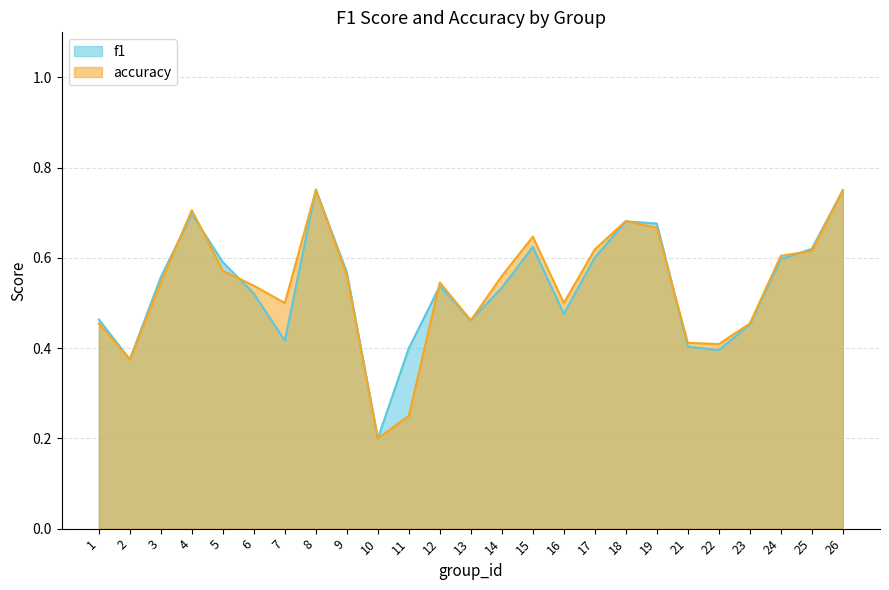

How many times do accuracy and f1 cross each other?

8